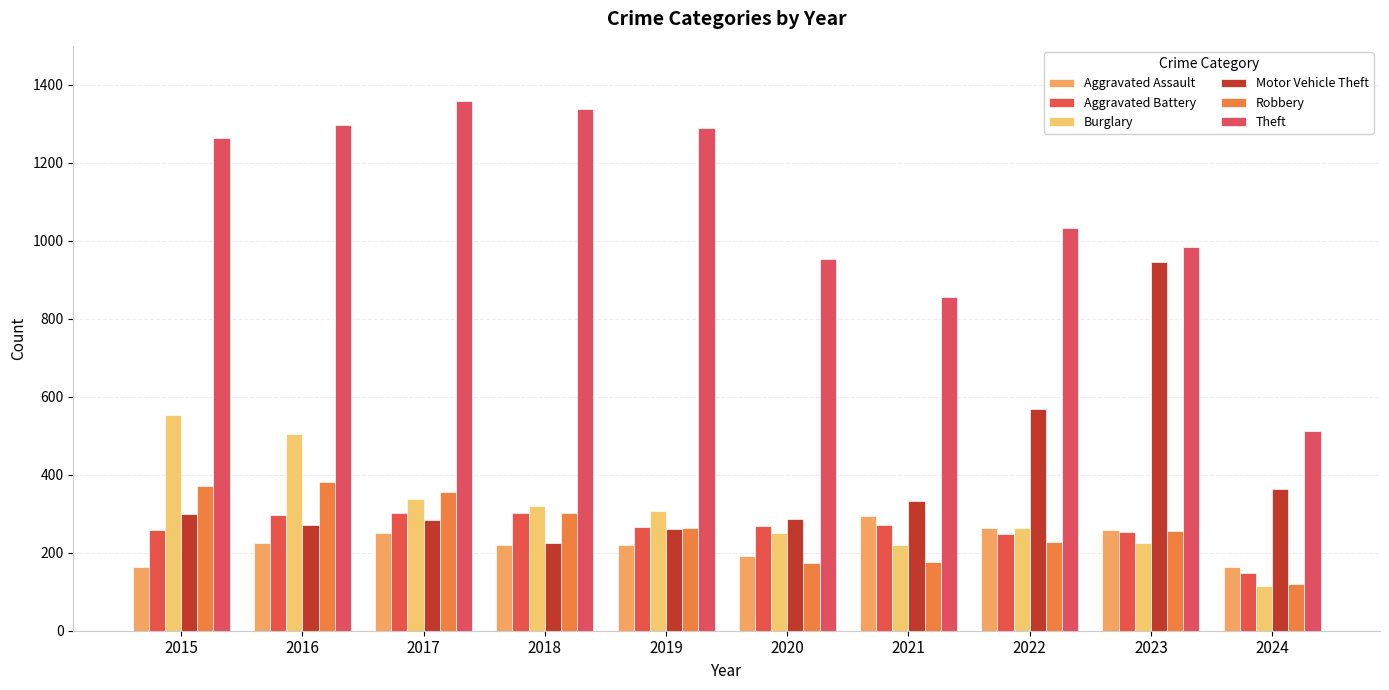

What is the average value of the Motor Vehicle Theft series?

384